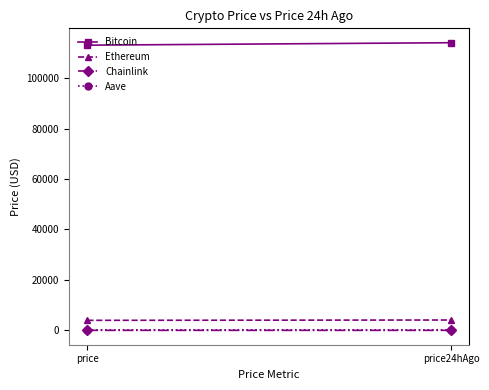

Reading right to left, what are all the values shown in this chart?

Bitcoin: 114046.0	113073.0
Ethereum: 4115.5	3986.1
Chainlink: 18.2	17.9
Aave: 234.1	229.0